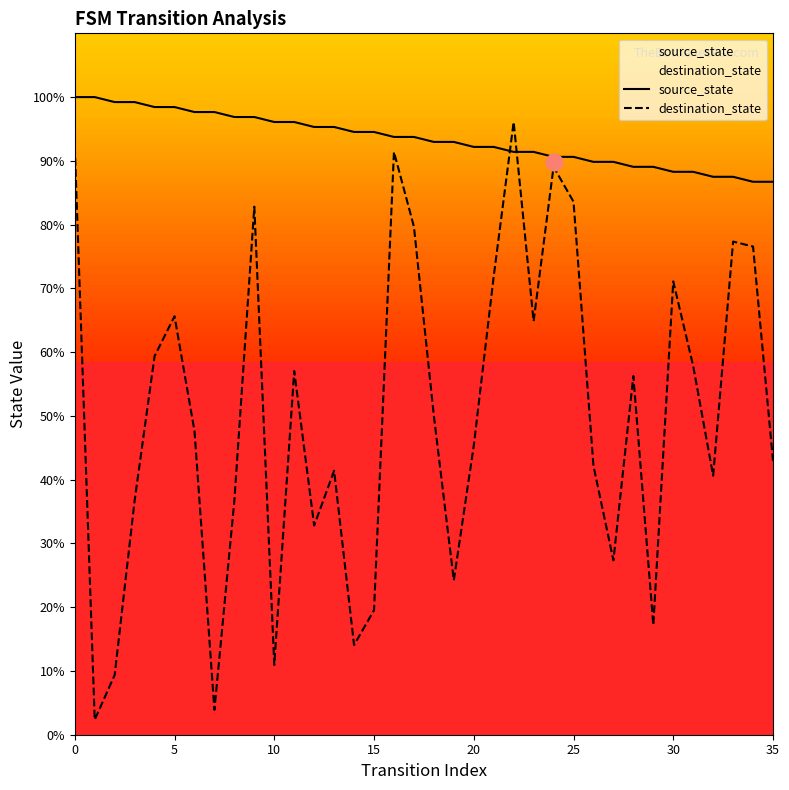

Count the number of categories in the chart.

36